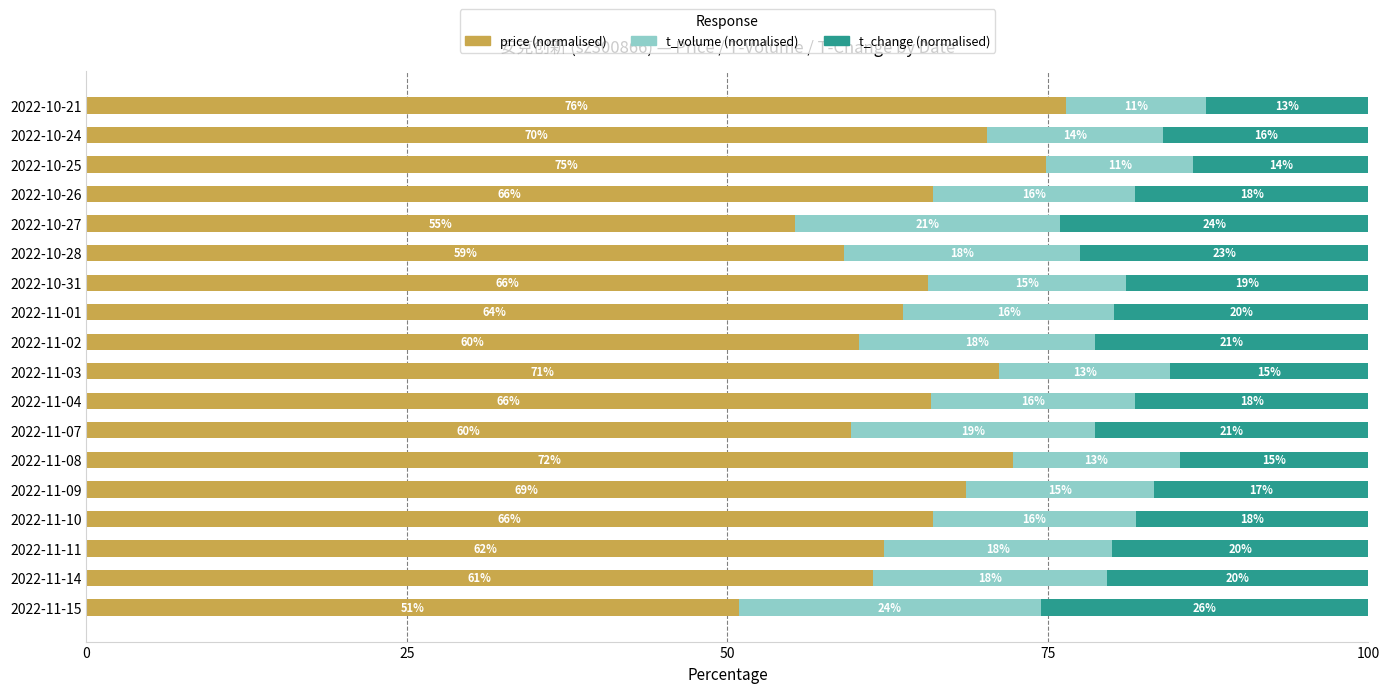

What is the total value across all series at 2022-10-31?

100.0